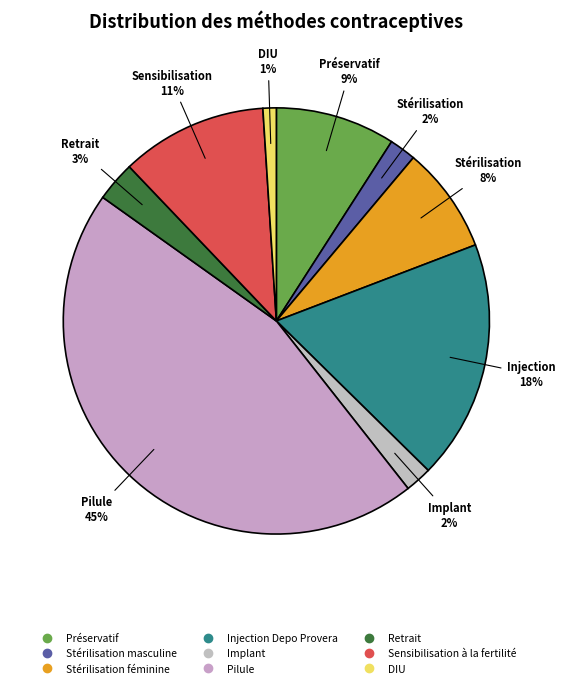

The Préservatif slice represents 9% of the pie. True or false?

True